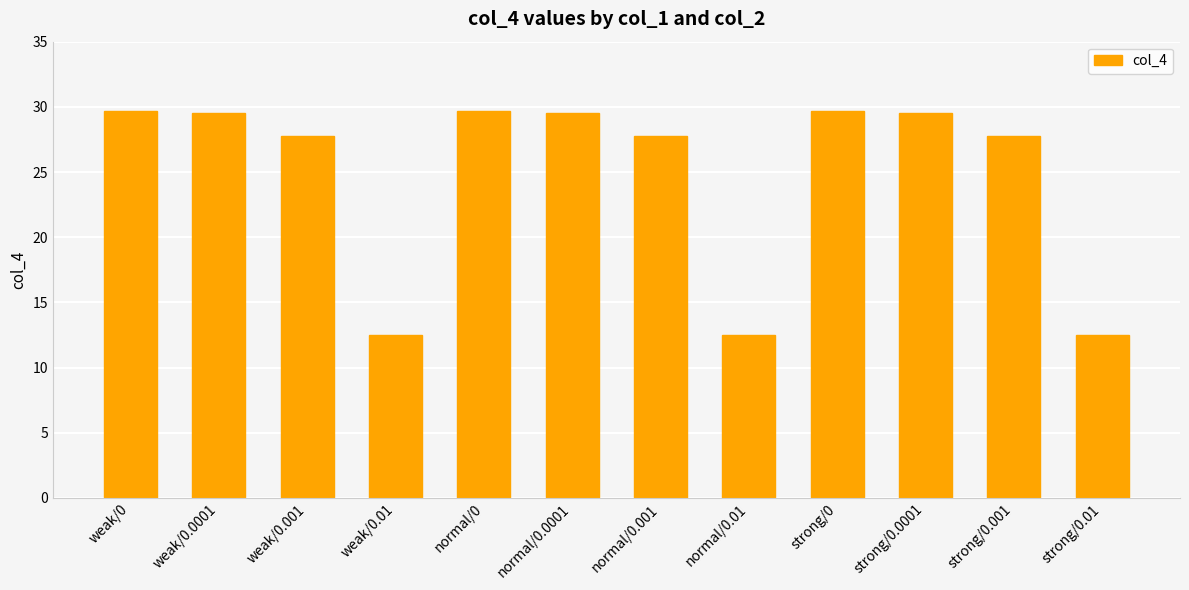

What is the difference between the values at normal/0.0001 and strong/0?

0.2